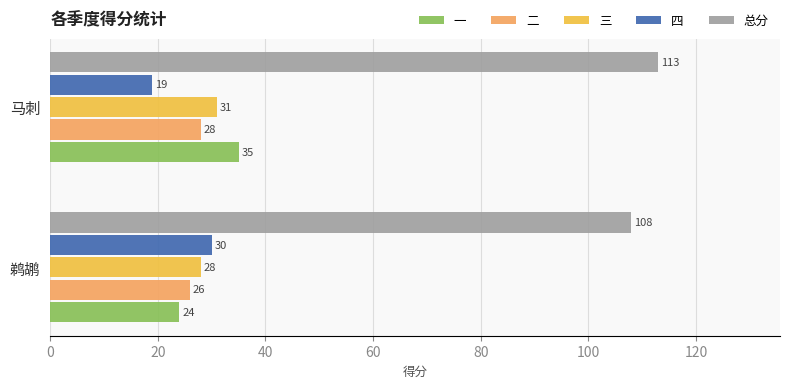

What is the difference between the maximum and minimum values in the 四 series?

11